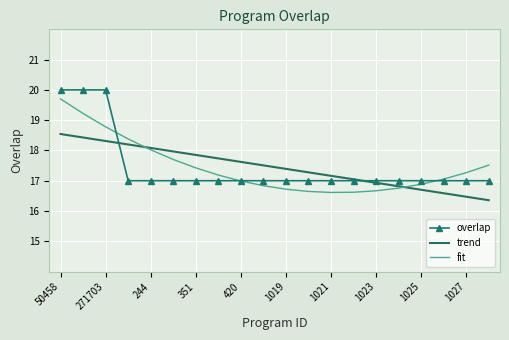

What is the greatest value displayed?

20.0